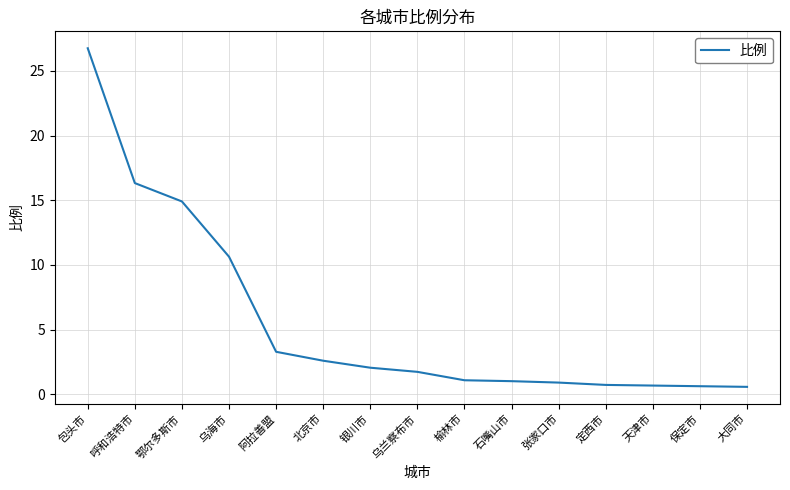

What is the difference between the maximum and minimum values?

26.2